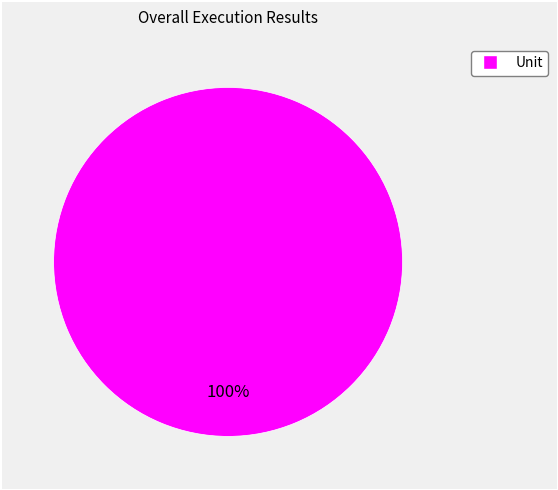

Is there a majority slice in this chart?

Yes